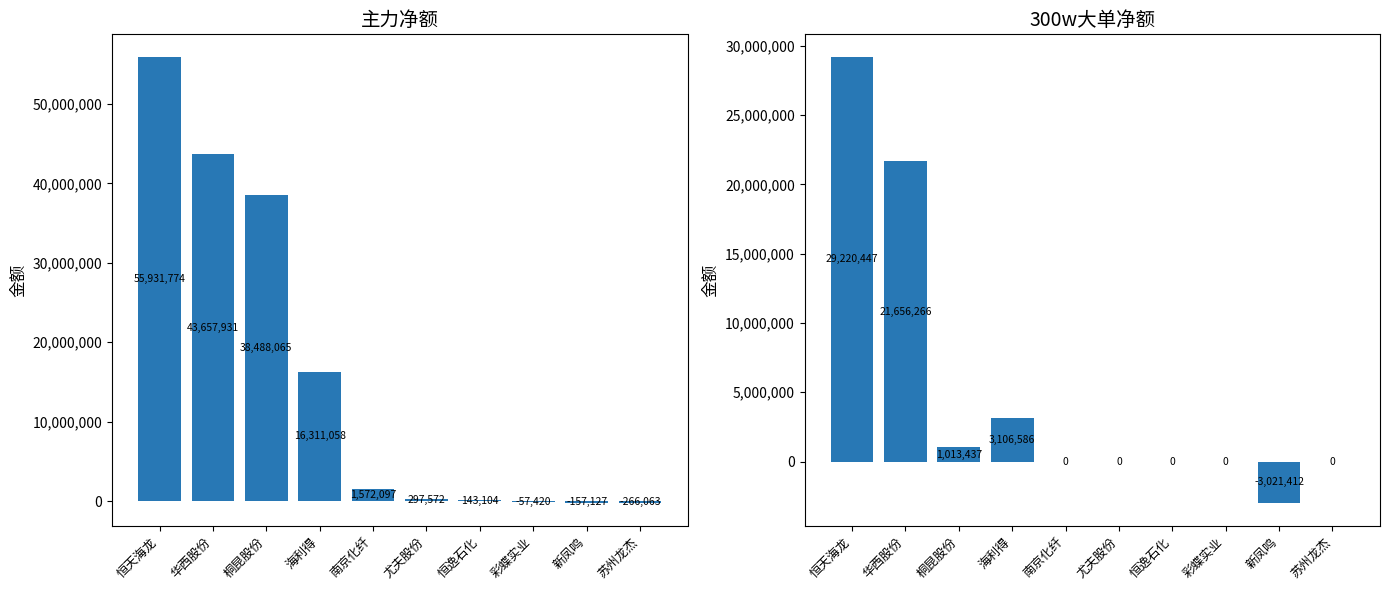

Which has a higher value, 尤夫股份 or 彩蝶实业?

尤夫股份